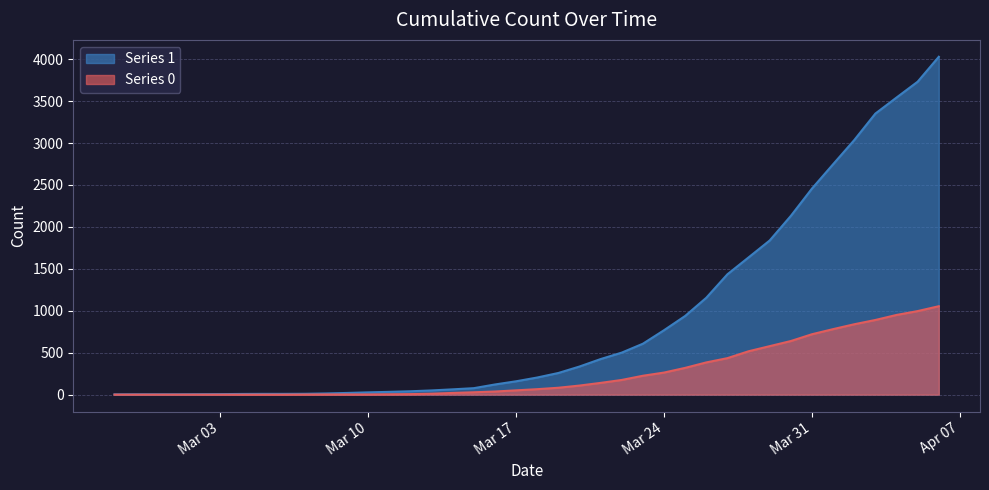

True or false: Series 0 and Series 1 intersect in this chart.

False